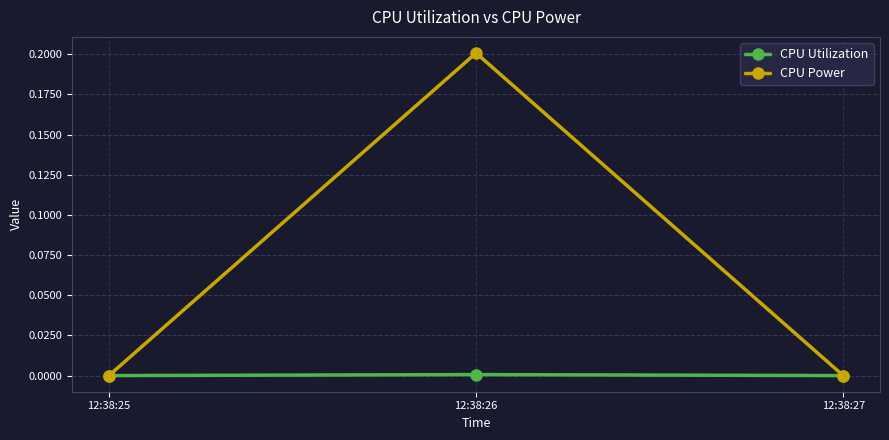

Rank the series by their average value, from lowest to highest.

CPU Utilization, CPU Power